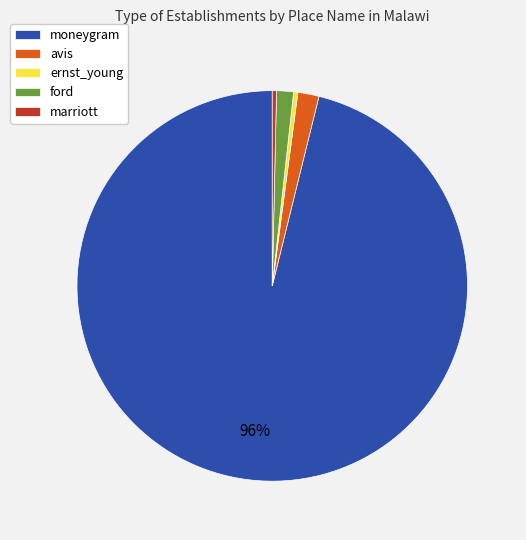

What is the largest slice in the pie chart?

moneygram